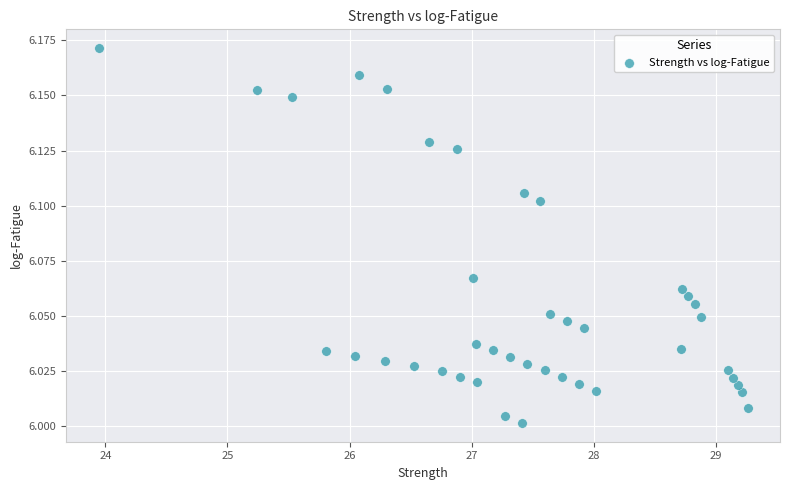

What is the range of X values (max minus min)?

5.3